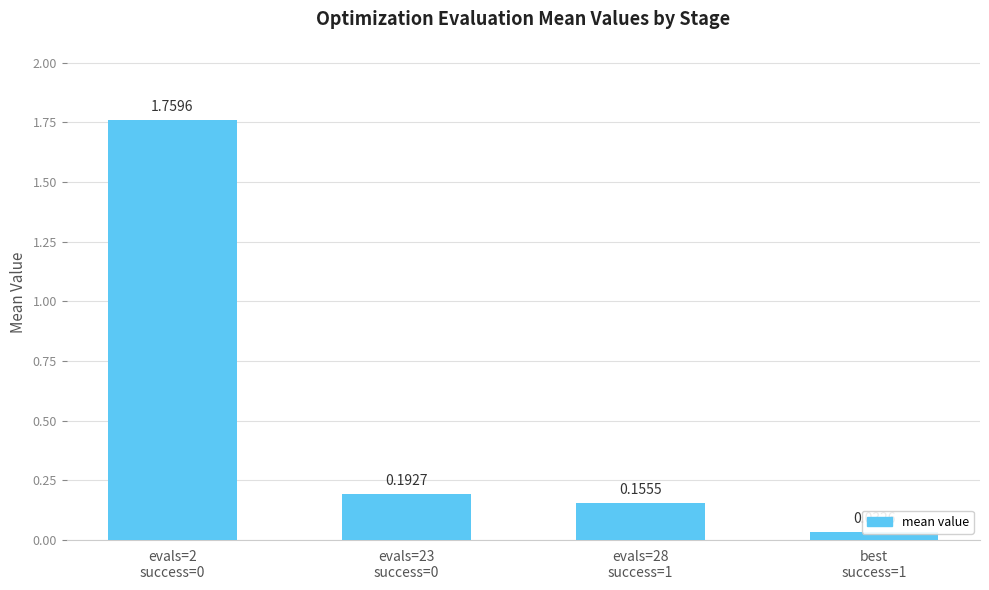

Between best
success=1 and evals=2
success=0, which is larger?

evals=2
success=0